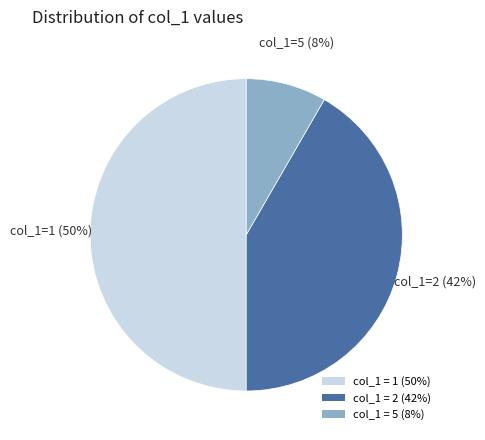

Which category has the smallest portion of the pie?

col_1 = 5 (8%)